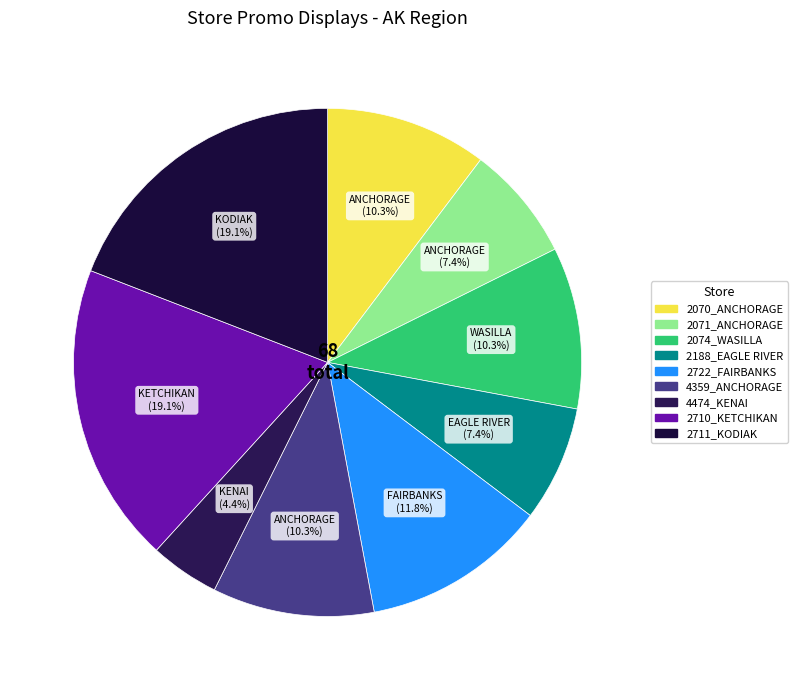

What percentage do 2711_KODIAK and 4359_ANCHORAGE together represent?

29.4%